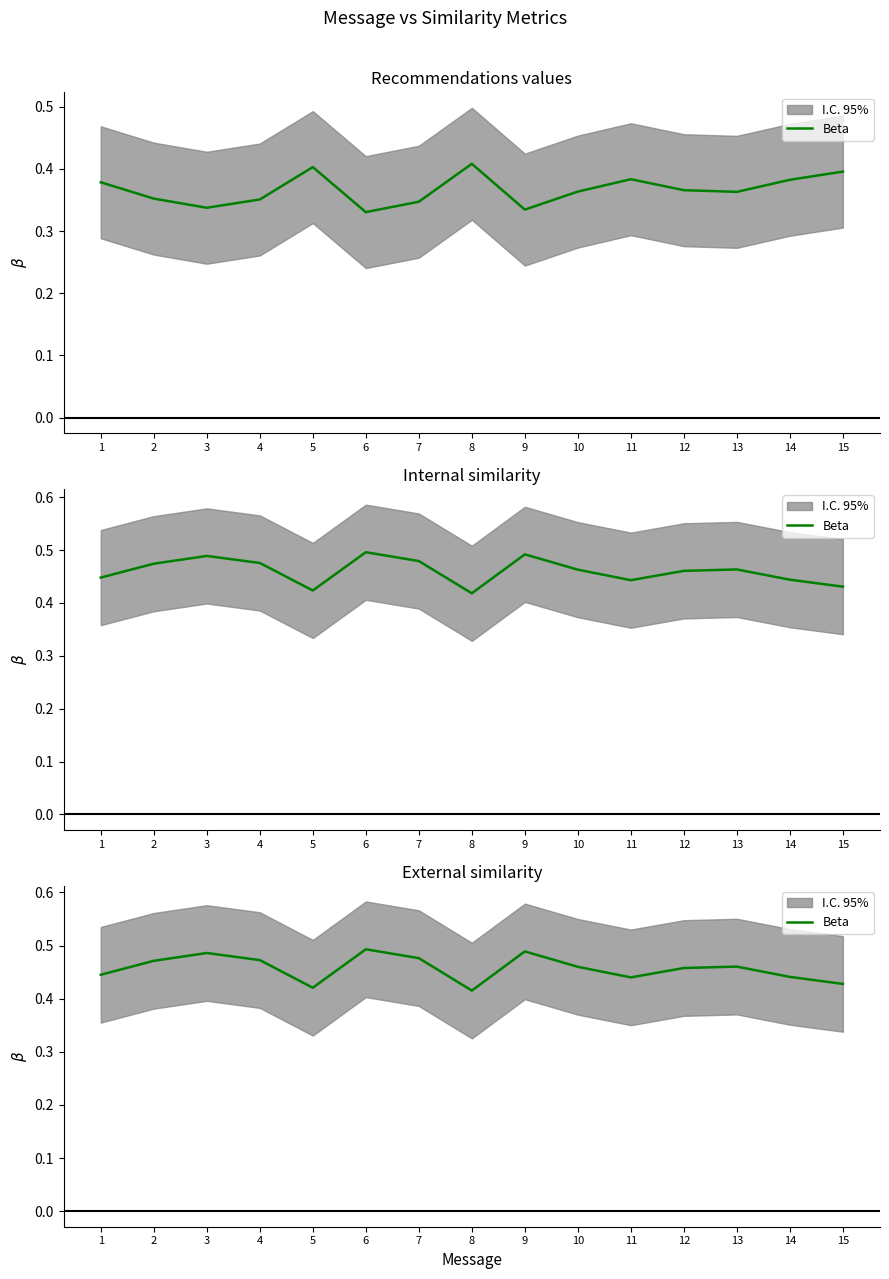

Is this an area chart (filled region under the line)?

No